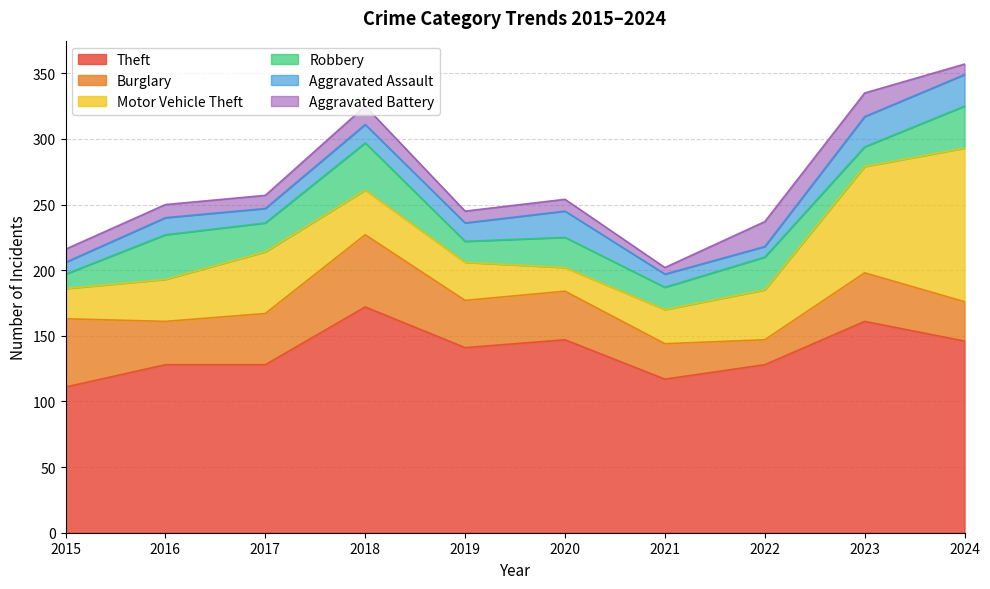

What is the difference between the highest and lowest values at 2017?

118